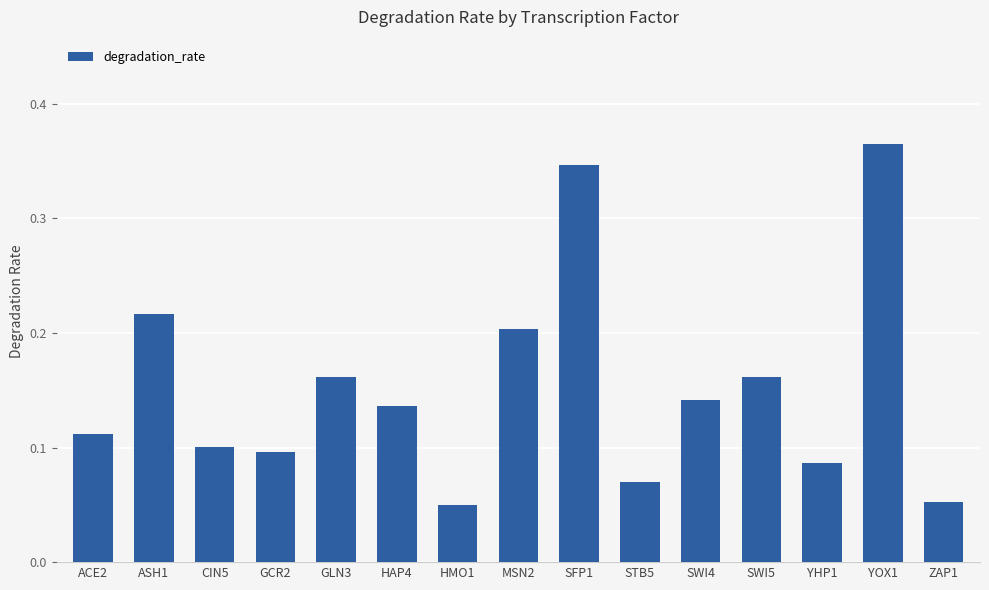

The value at CIN5 is 0.0. True or false?

False